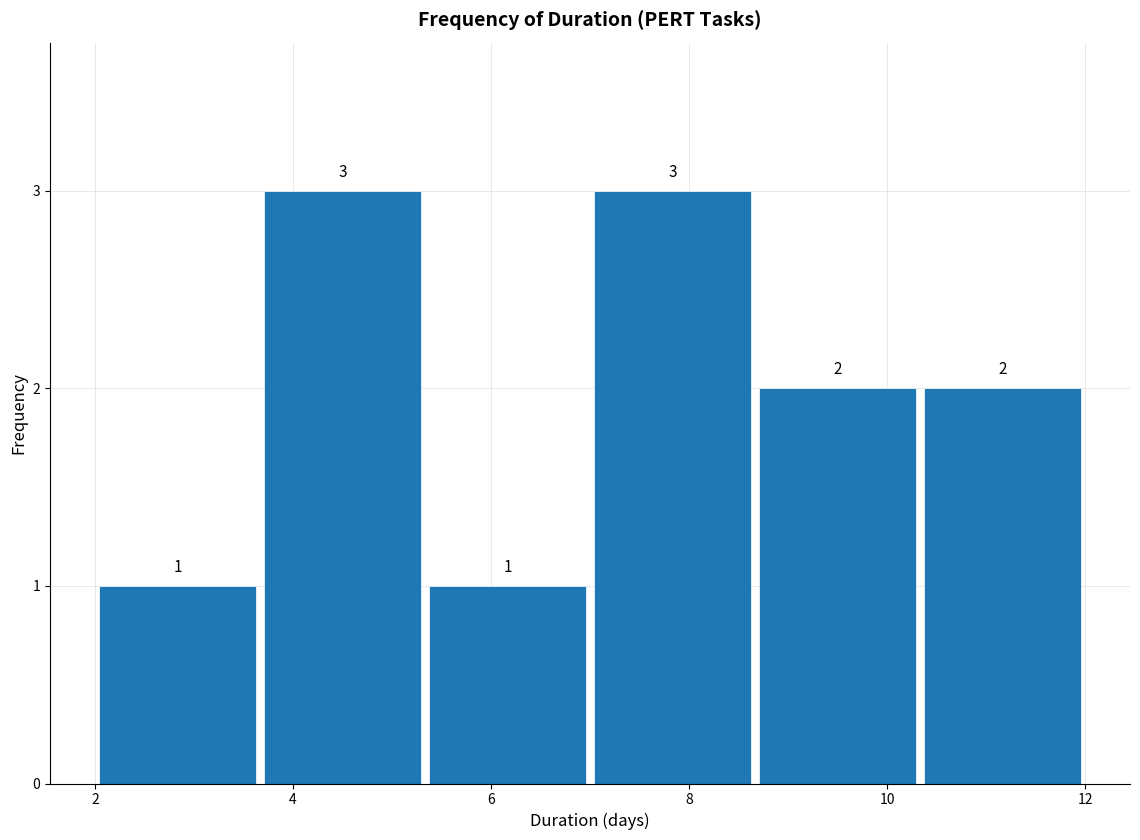

Reading left to right, transcribe this chart: for each bar, give the range it covers on the x-axis and its height. The bar edges are not printed on the chart, so give them approximately, as read against the axis.

2.0 to 3.6: 1
3.6 to 5.4: 3
5.4 to 7.0: 1
7.0 to 8.6: 3
8.6 to 10.4: 2
10.4 to 12.0: 2